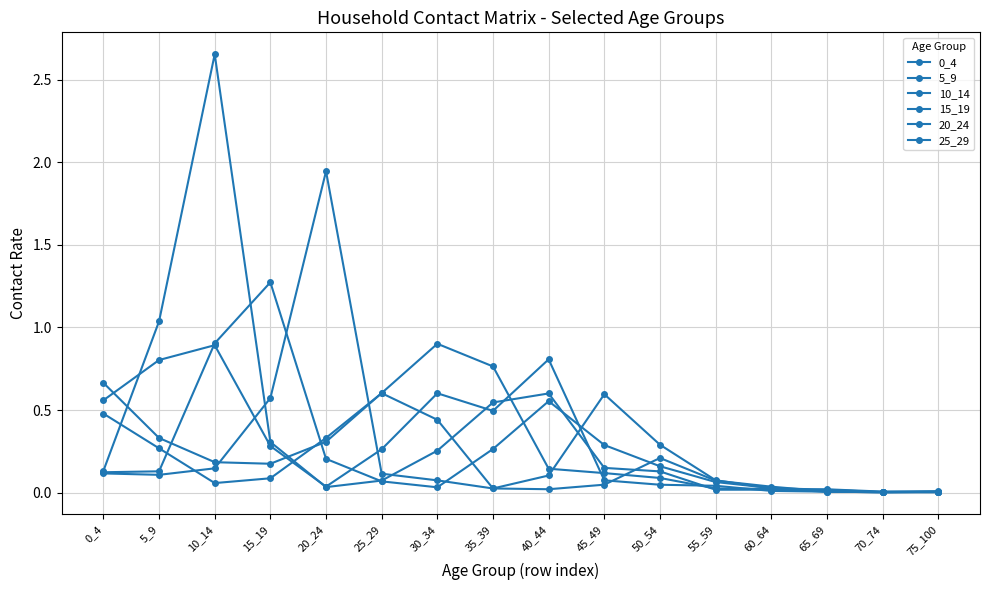

How many series are shown in this chart?

6